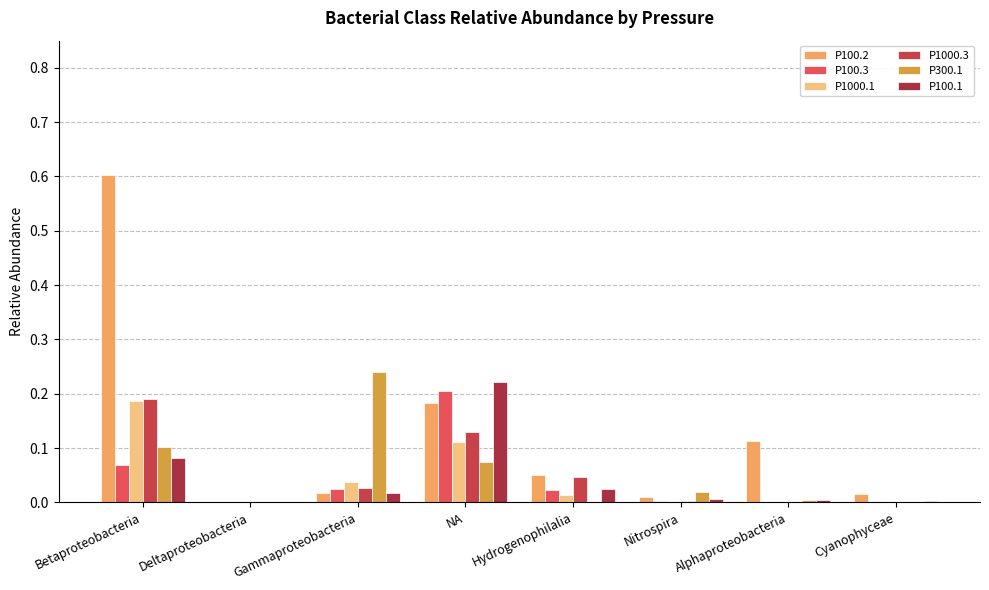

At how many categories does at least one series exceed 0?

7